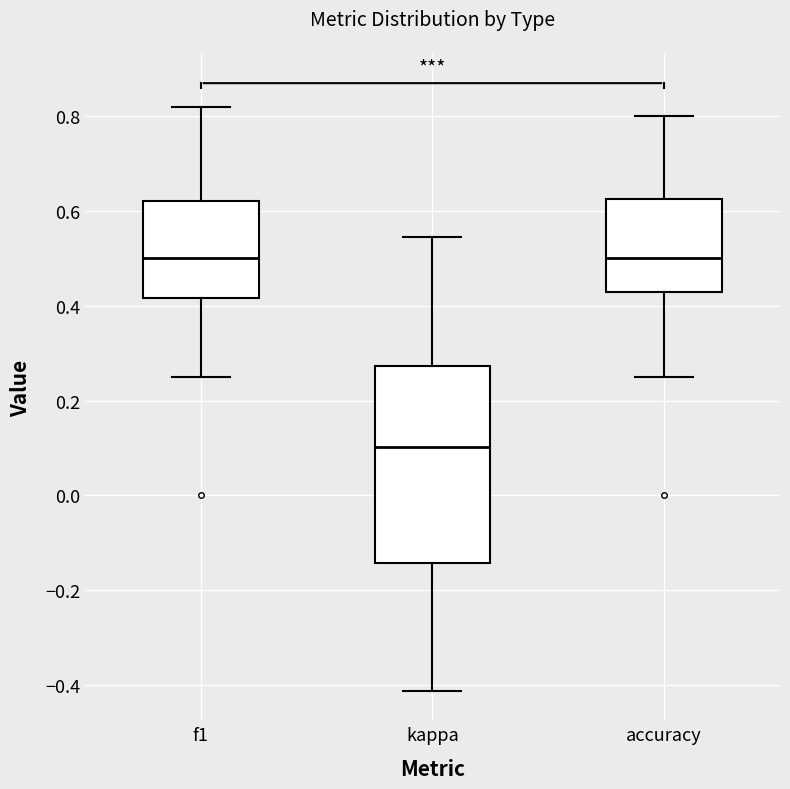

Where does the lower whisker of the box for f1 end on the y-axis? The values are not printed on the chart, so give them approximately, as read against the axis.

0.26